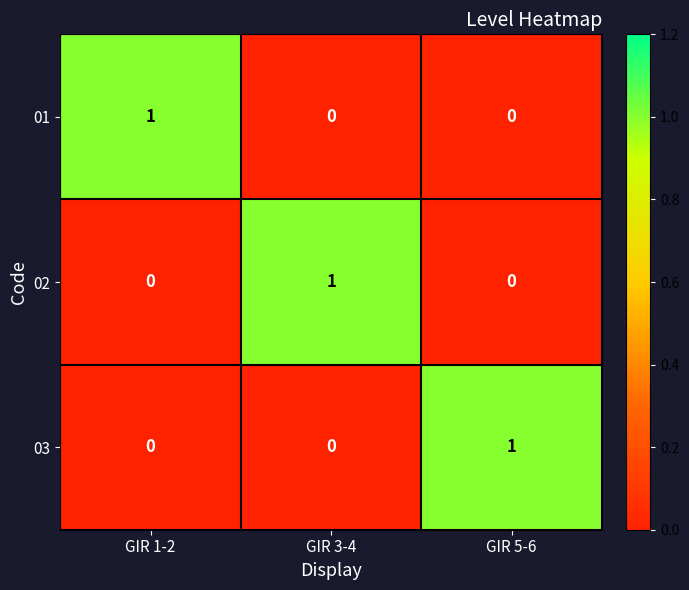

Is it true that 01 equals -1 at GIR 5-6?

False